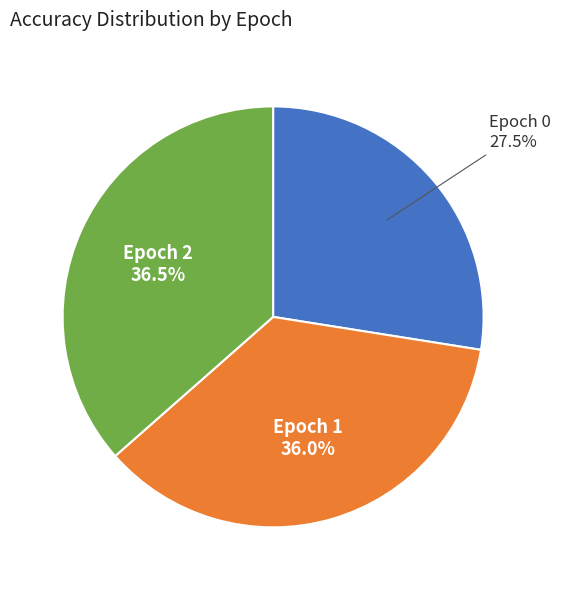

Combined, what portion of the pie is Epoch 1 and Epoch 0?

63.5%